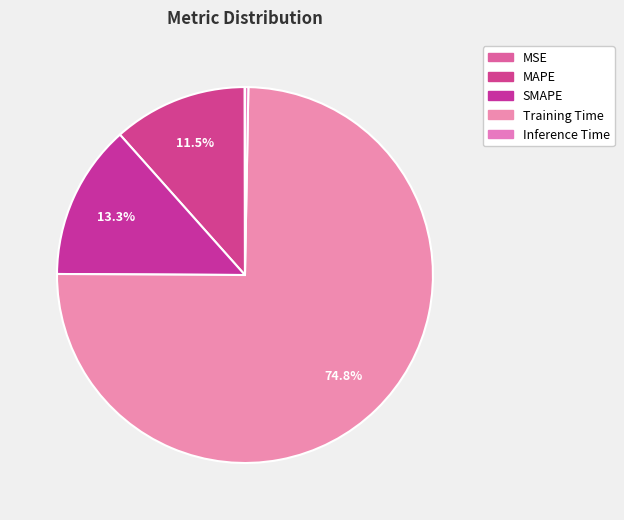

What is the change in value from SMAPE to Inference Time?

-0.3